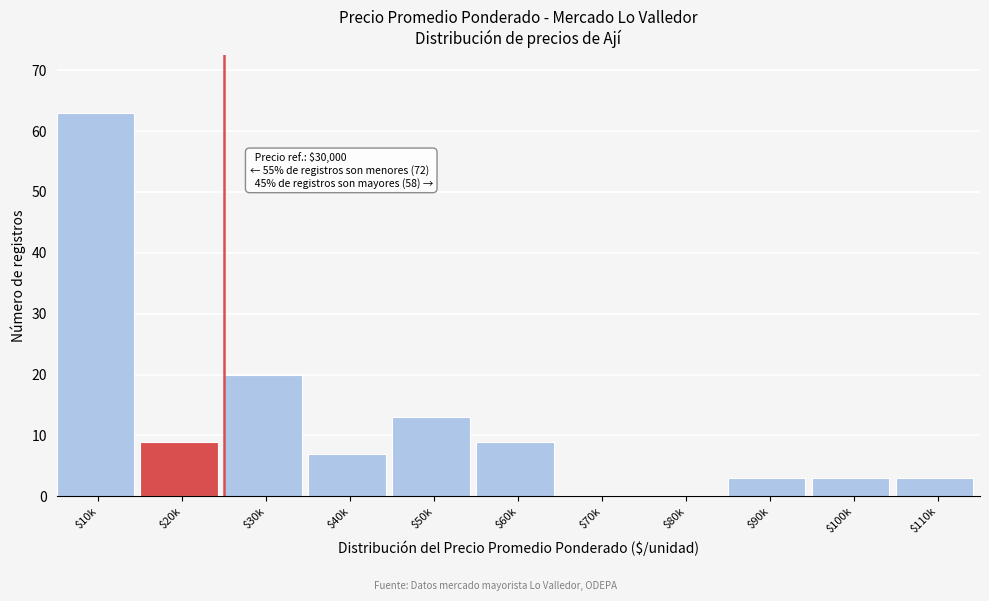

What is the sum of all values?

130